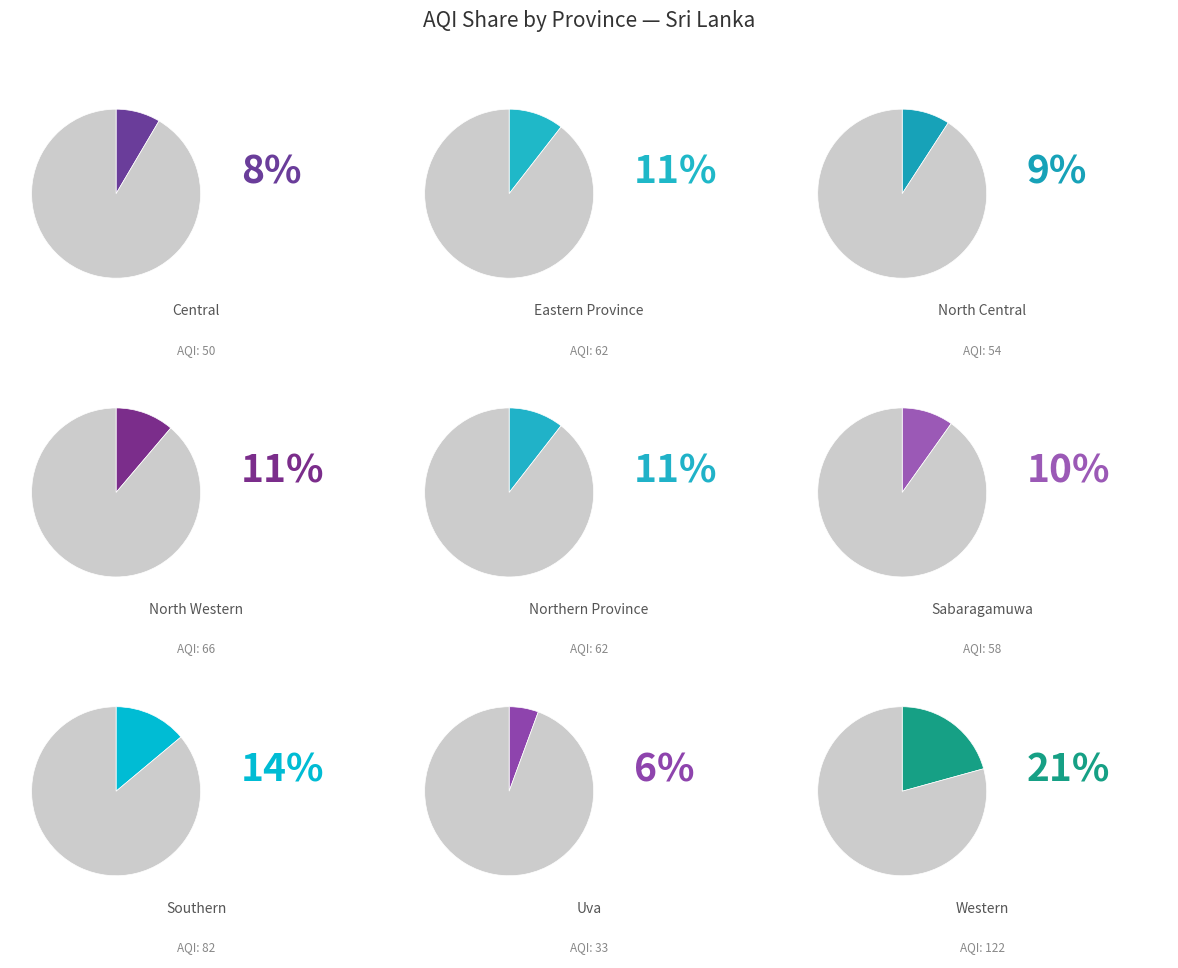

Is North Central the majority of the pie?

No